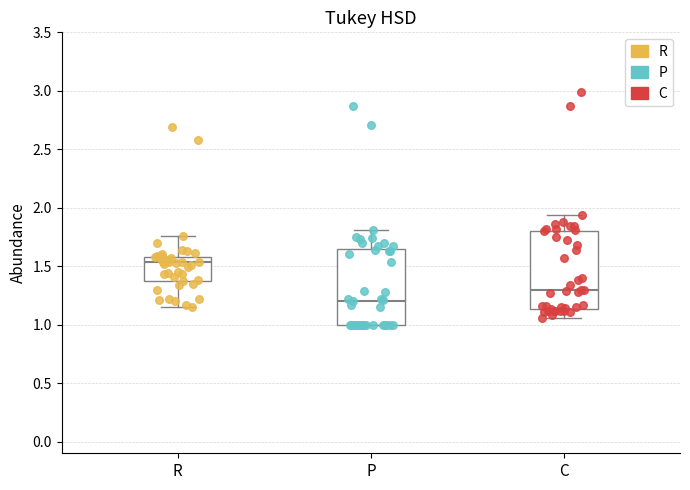

Which box has the lowest median line?

P